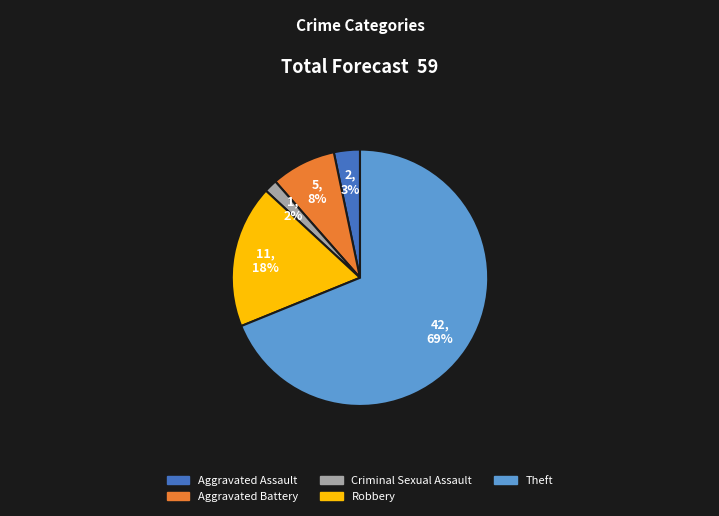

The Aggravated Battery slice represents 8% of the pie. True or false?

True